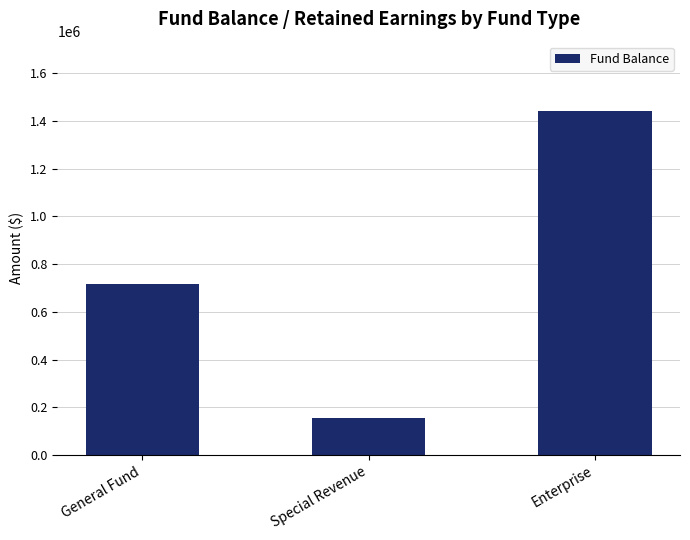

At which category does the chart reach its peak across all series?

Enterprise